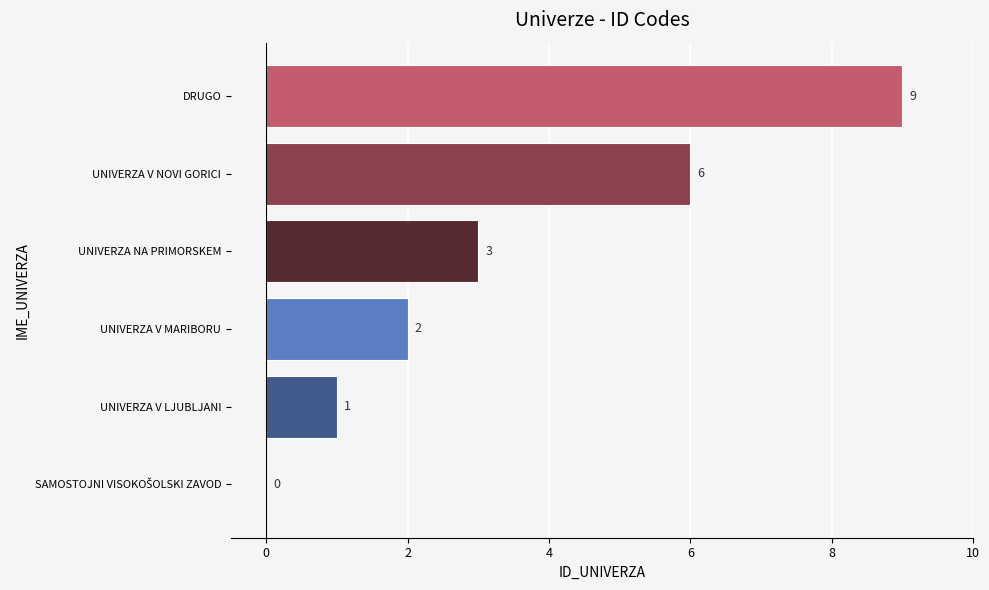

Is it true that the value at DRUGO is 16?

False